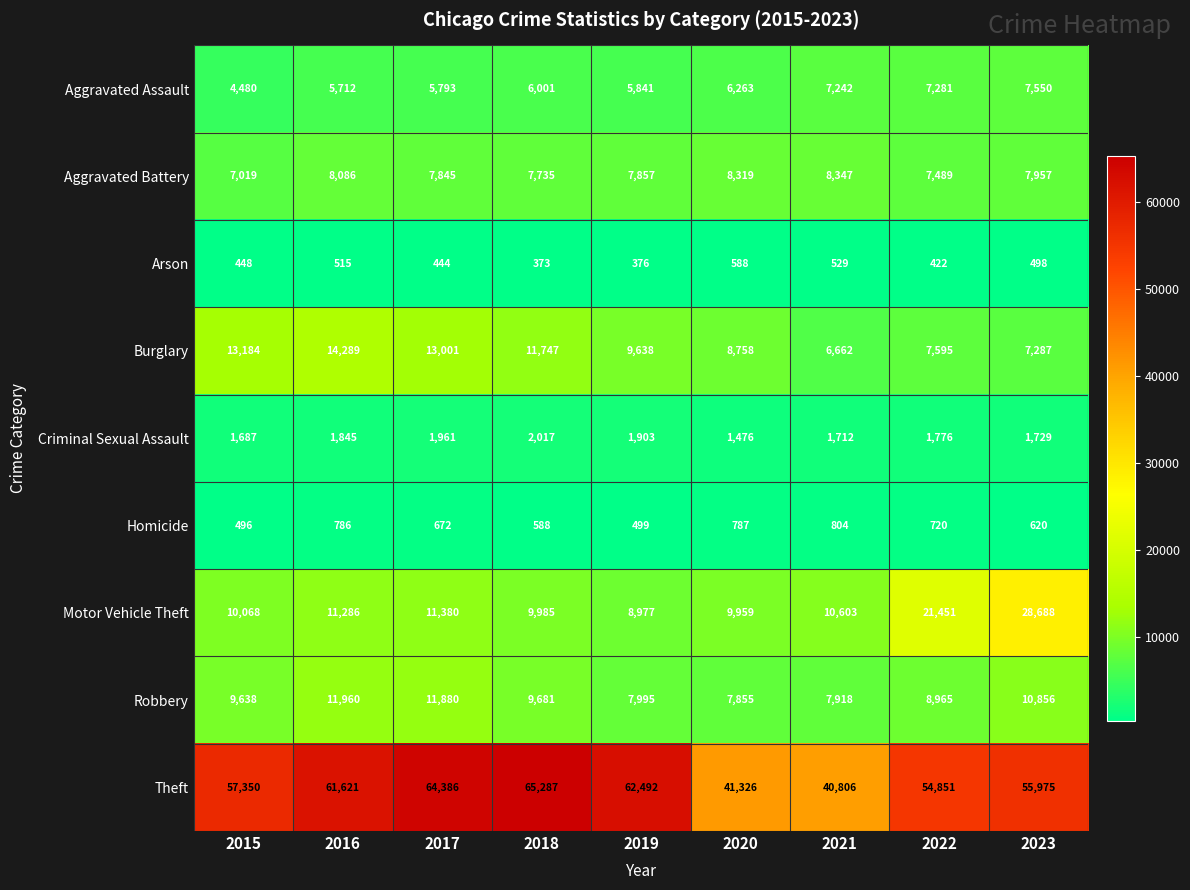

Is it true that Motor Vehicle Theft equals 11380 at 2017?

True